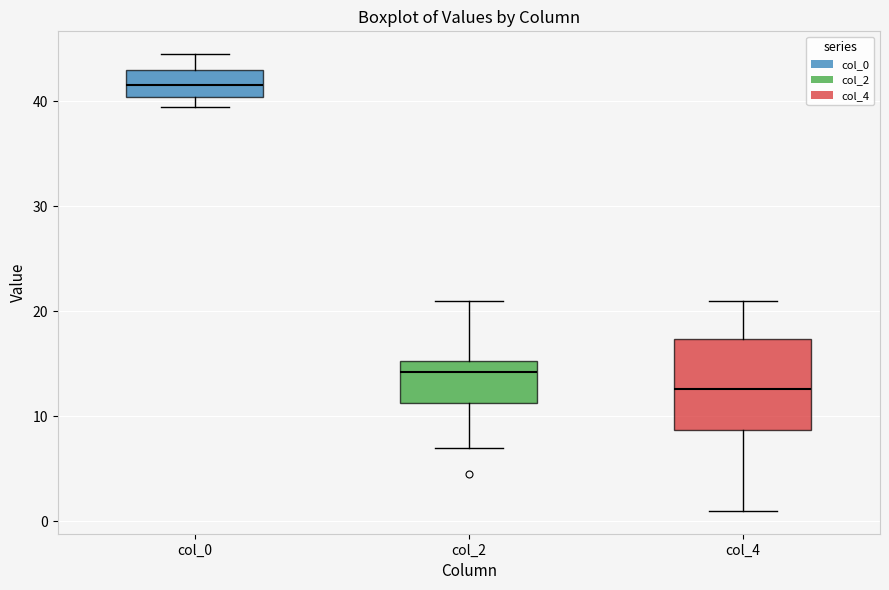

Reading left to right, read every box against the y-axis: the position of its median line, the range the box covers, and the ends of its whiskers. The values are not printed on the chart, so give them approximately, as read against the axis.

col_0: median 42, box 40 to 43, whiskers 40 (just below the box's lower edge) to 45
col_2: median 14, box 11 to 15, whiskers 7 to 21
col_4: median 13, box 9 to 17, whiskers 1 to 21